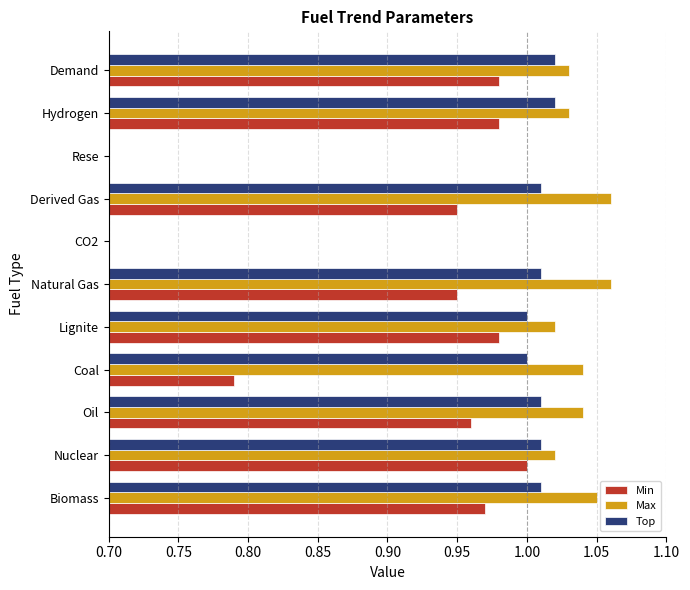

List the series in order of their peak value, highest first.

Max, Top, Min